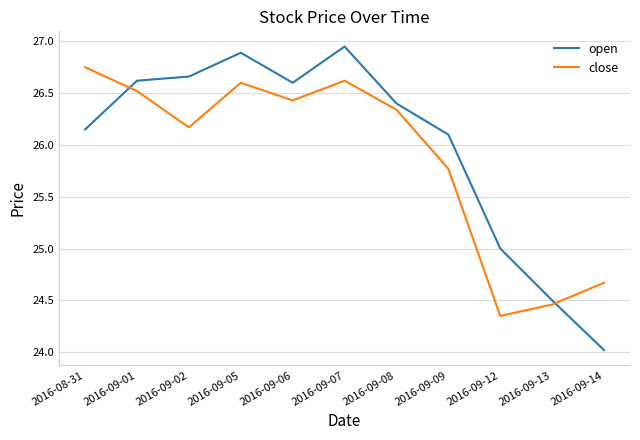

Where is close nearest to the value 25?

2016-09-14